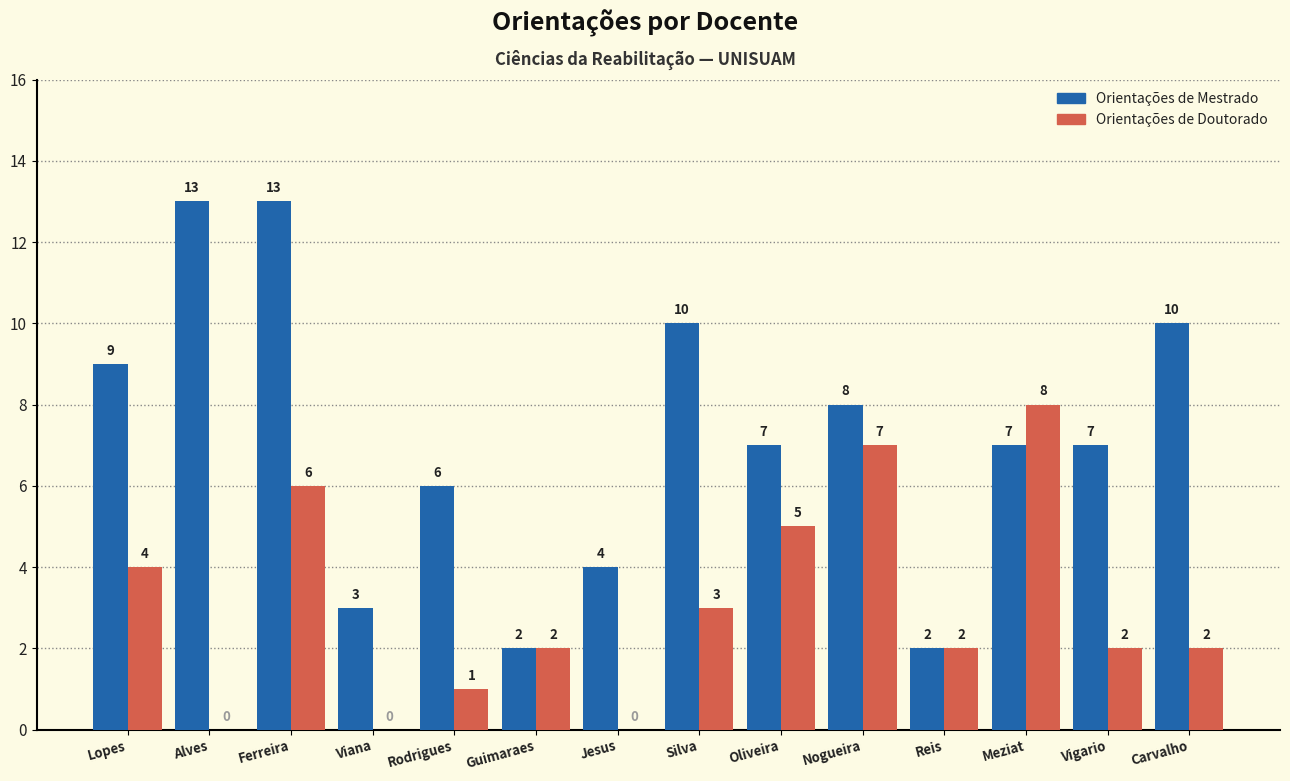

Which series has the widest spread of values?

Orientações de Mestrado